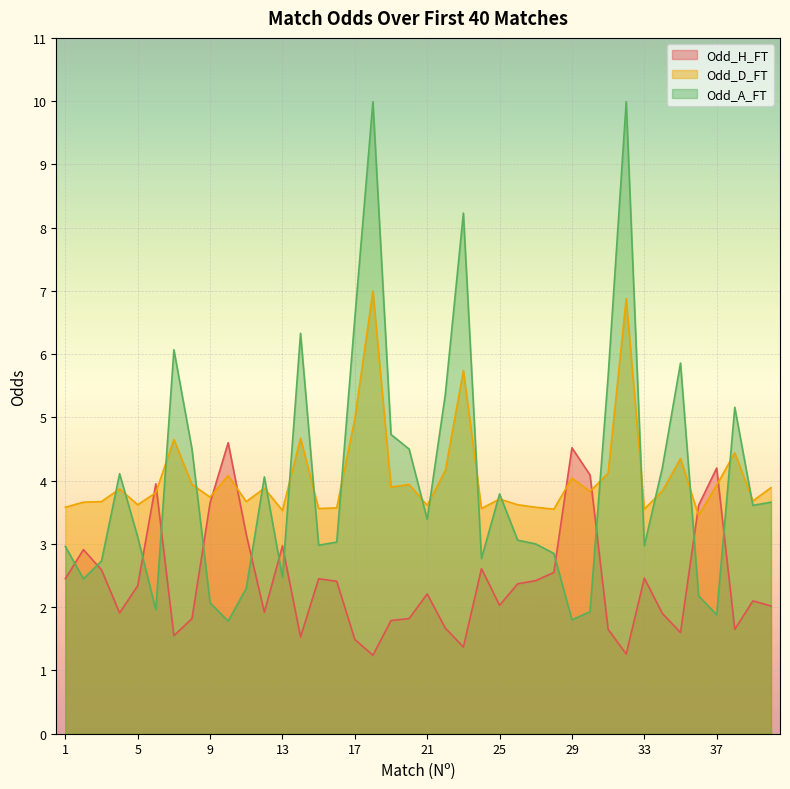

Is it true that Odd_H_FT equals 3.6 at 9?

True